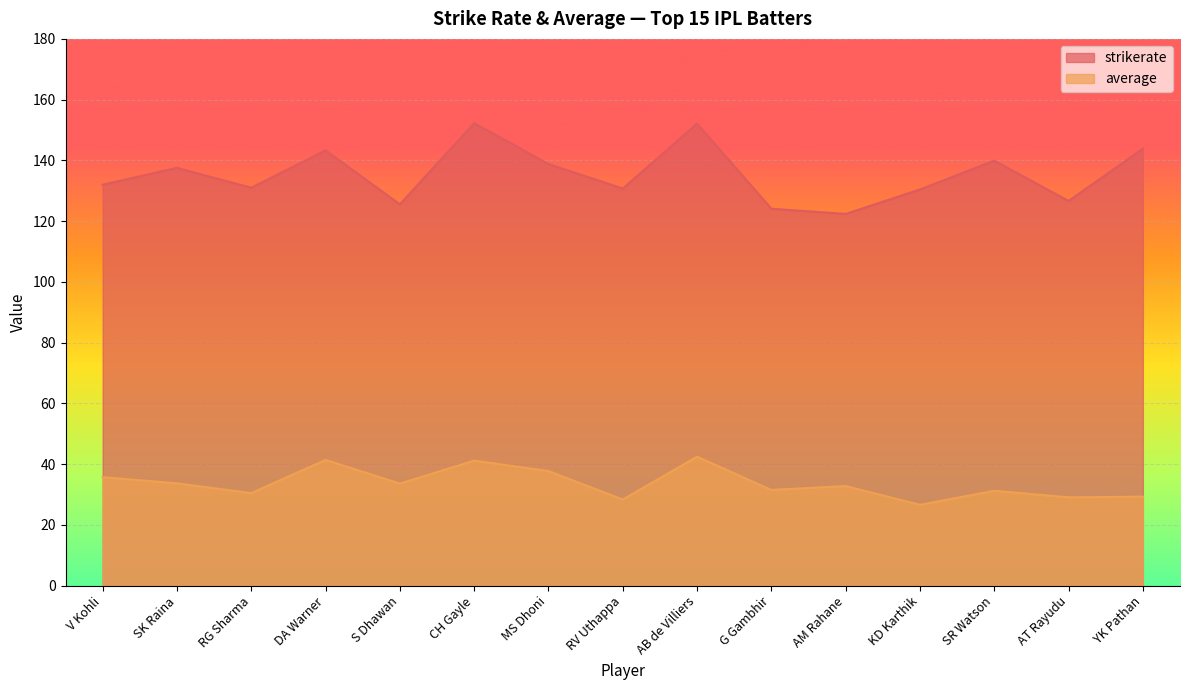

What are all the series names shown in the legend?

strikerate, average